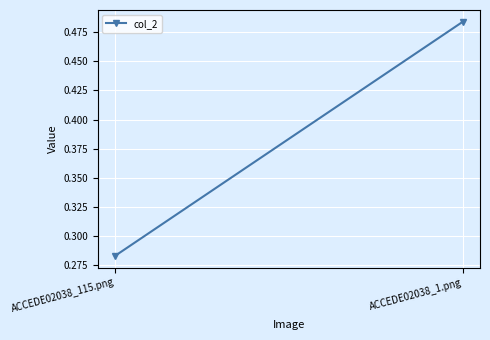

List the labels in order of value, largest first.

ACCEDE02038_1.png, ACCEDE02038_115.png